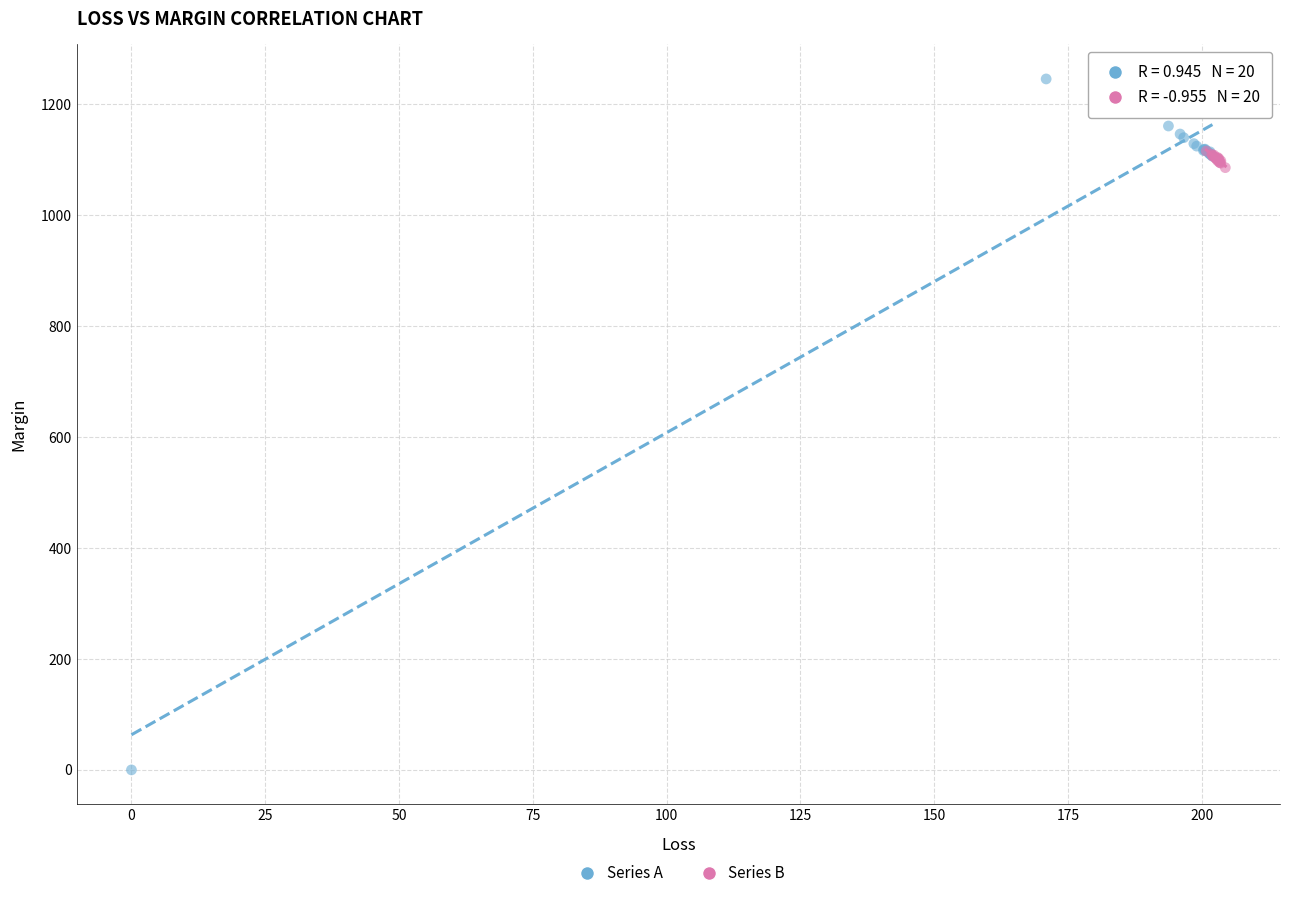

Which series contains the lowest Y value?

Series A